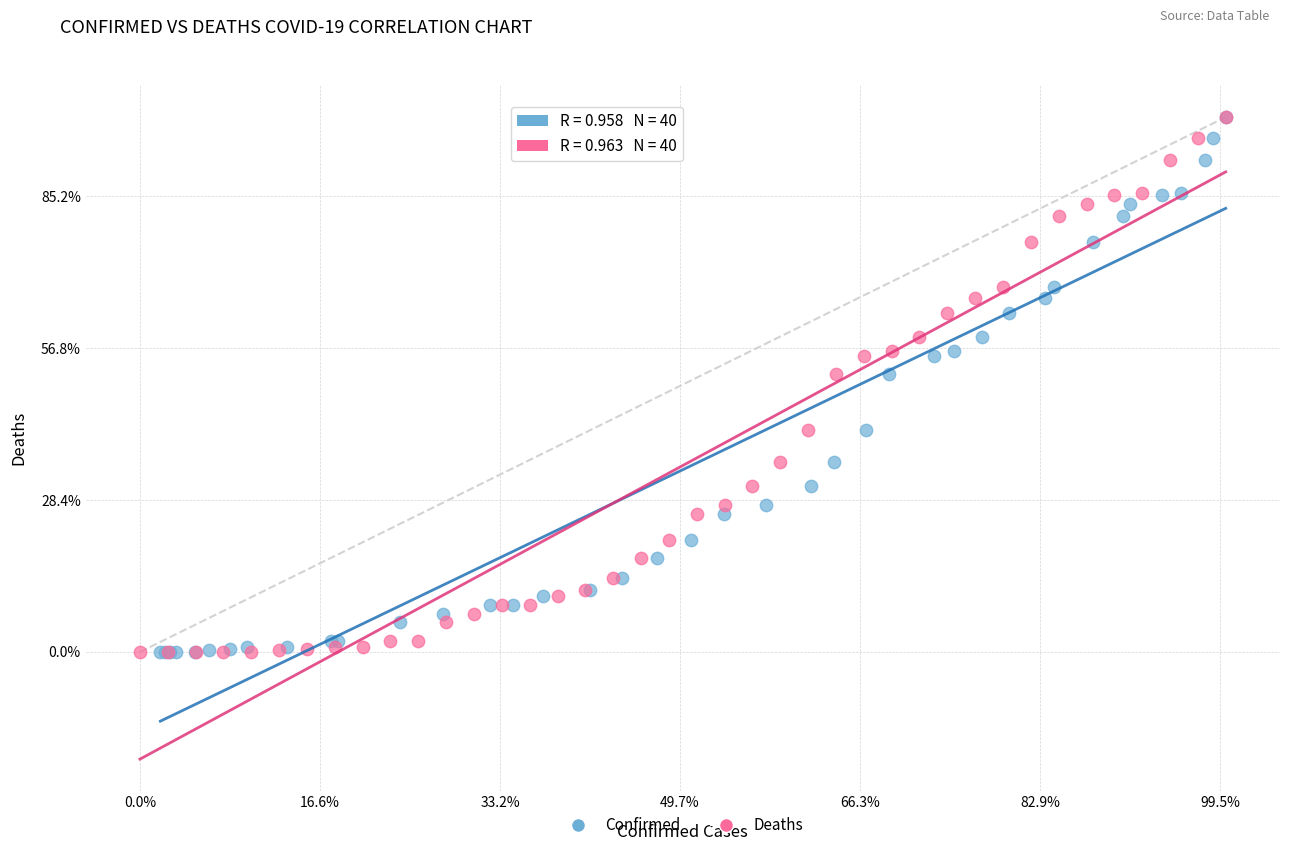

What are all the series names shown in the legend?

Confirmed, Deaths